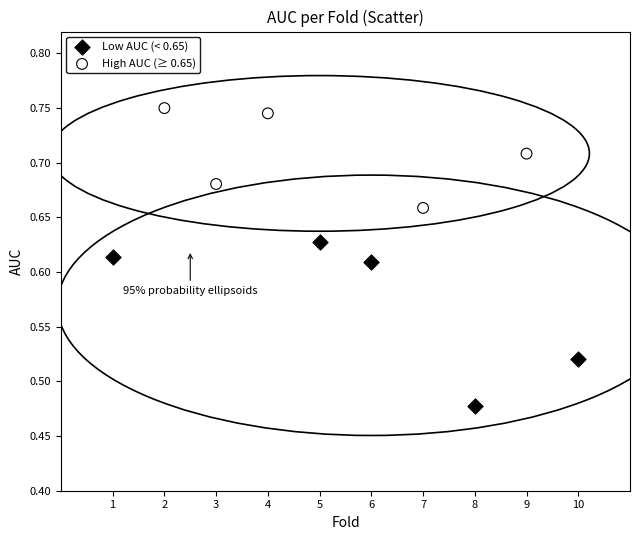

Which series has the widest spread of Y values?

Low AUC (< 0.65)